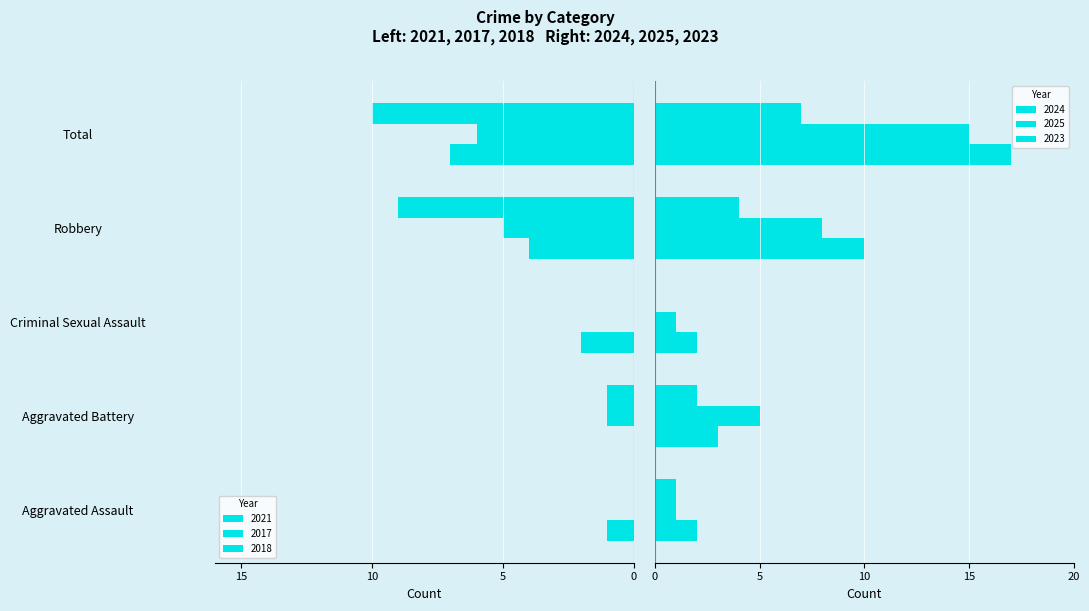

At how many categories does at least one series exceed -4?

5